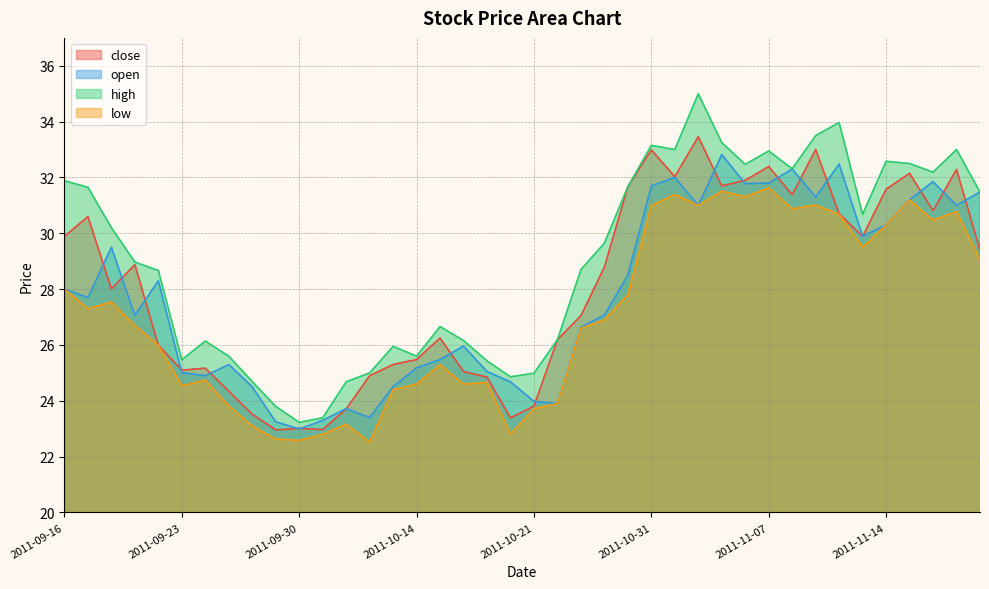

Is it true that open equals 32.5 at 2011-11-10?

True